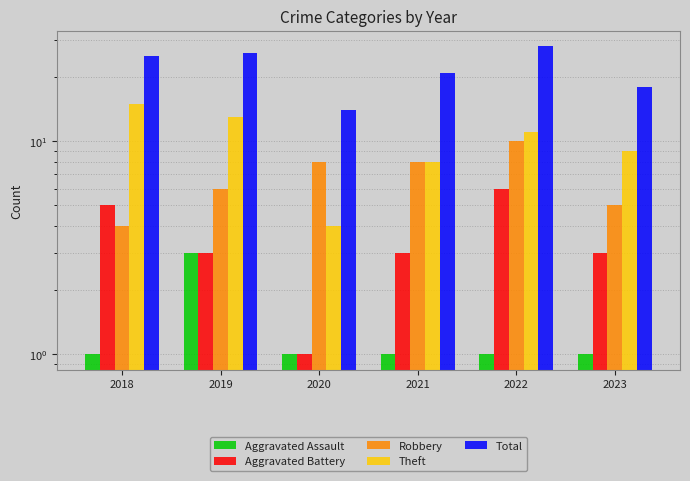

Is it true that Theft equals 2 at 2021?

False